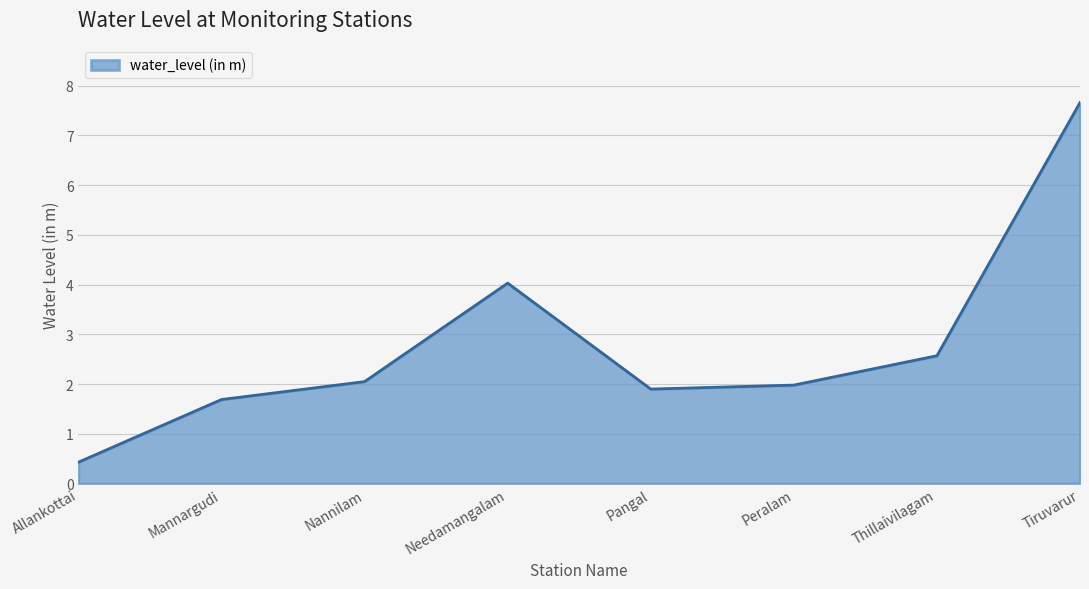

The chart shows a value of 2.7 at Tiruvarur. True or false?

False